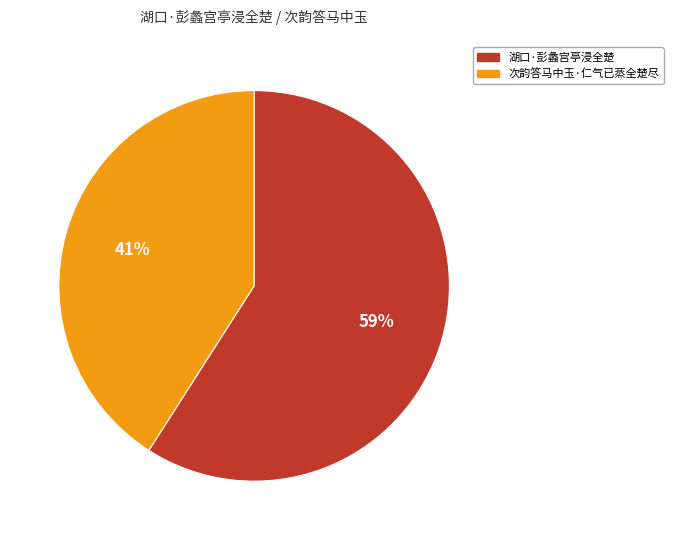

Which slice is the largest?

湖口·彭蠡宫亭浸全楚